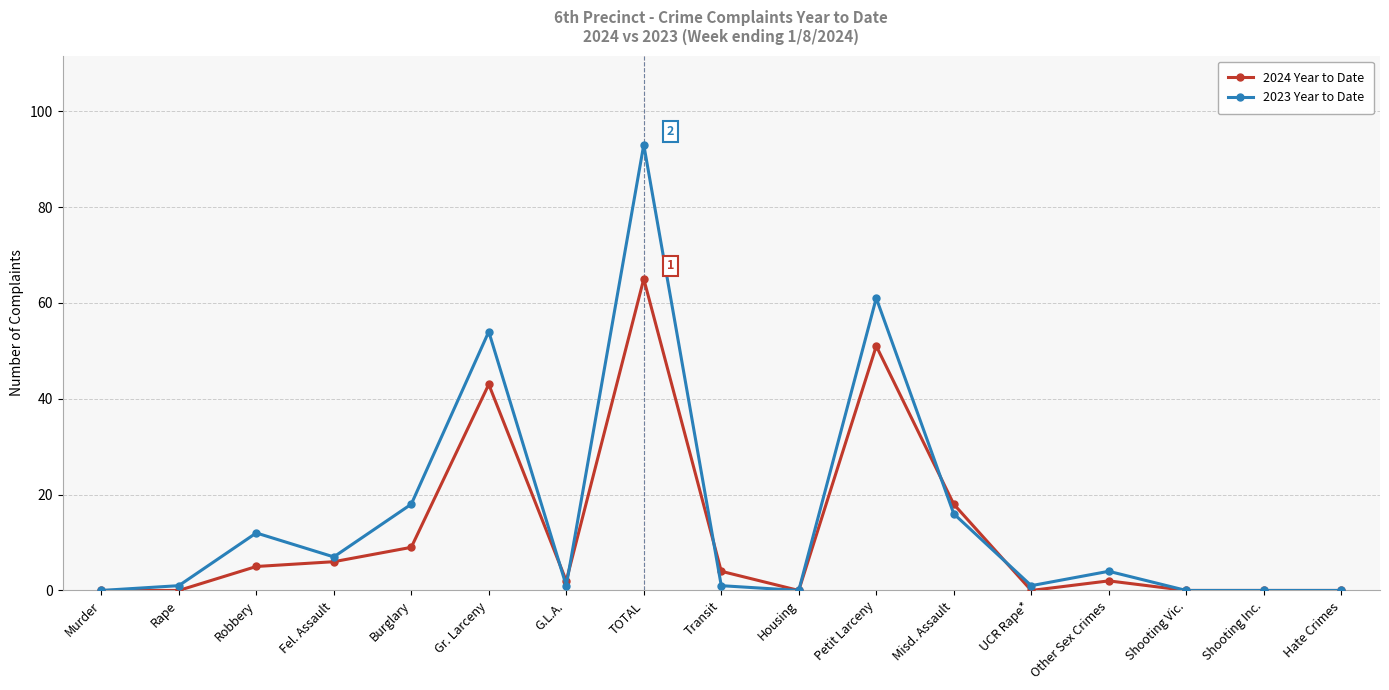

Does the chart display data point markers on the line(s)?

Yes